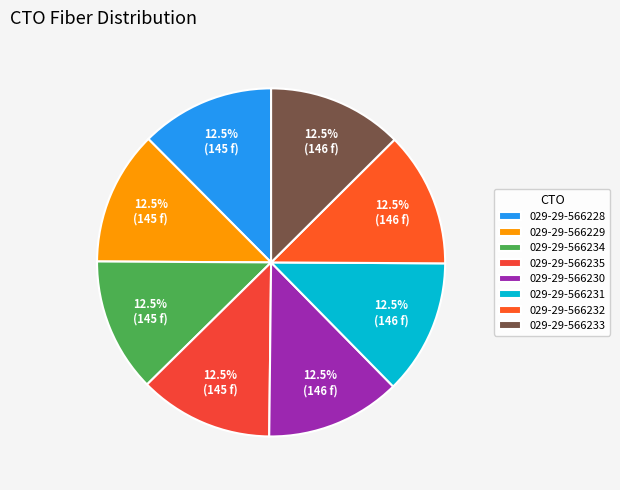

The 029-29-566234 slice represents 23% of the pie. True or false?

False